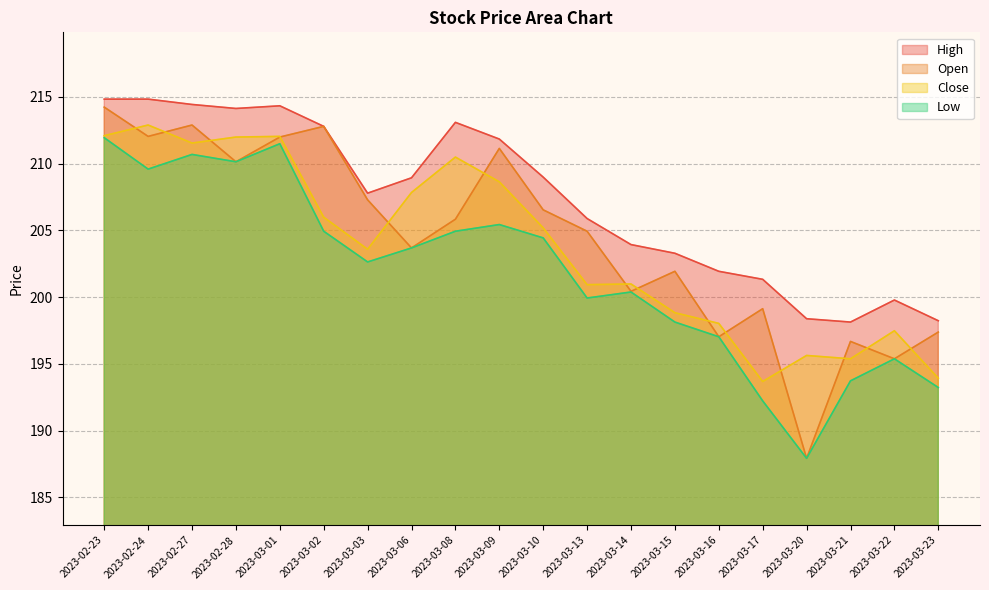

Does the chart display data point markers on the line(s)?

No